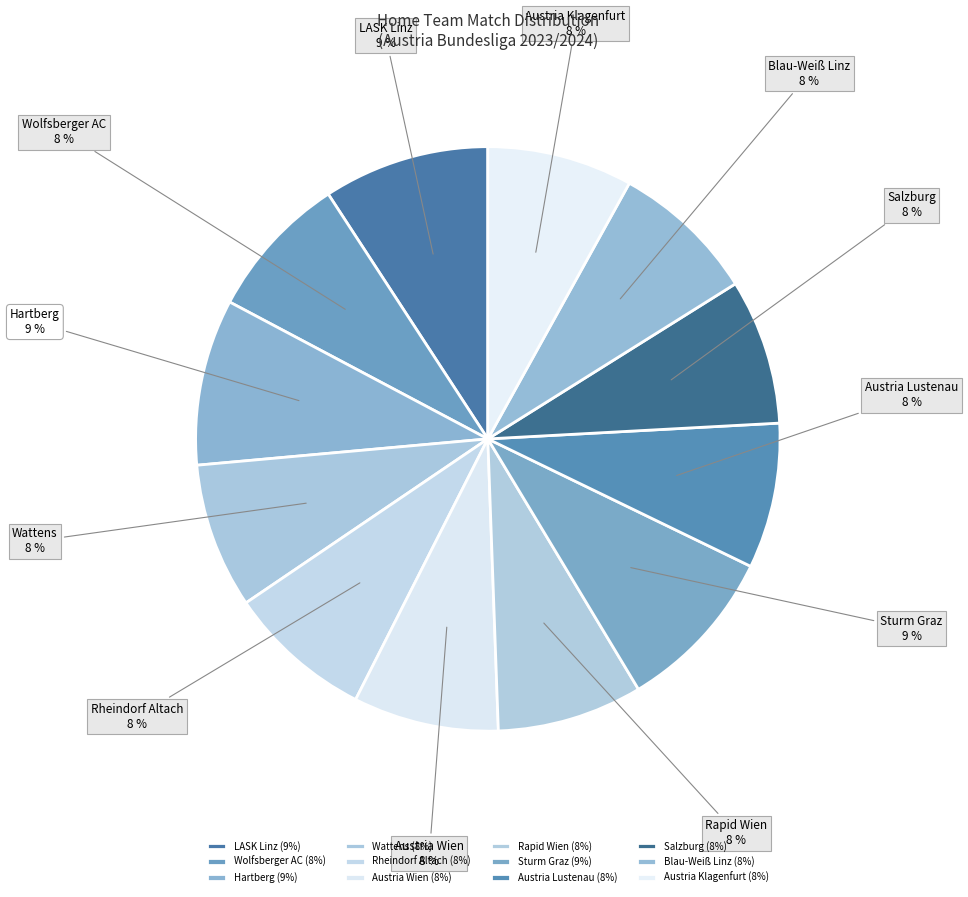

Is there any slice that represents more than half of the pie?

No